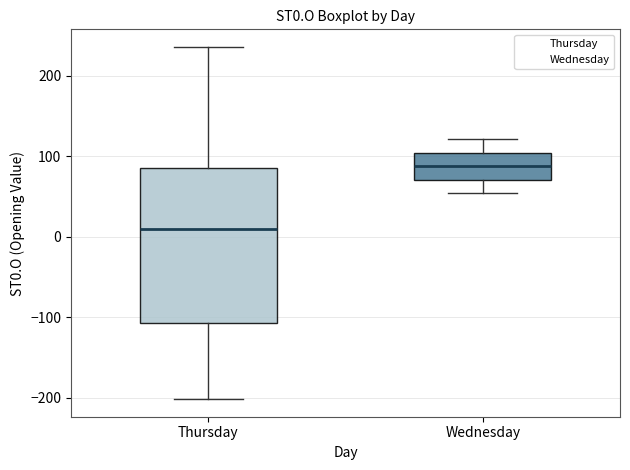

Reading left to right, read every box against the y-axis: the position of its median line, the range the box covers, and the ends of its whiskers. The values are not printed on the chart, so give them approximately, as read against the axis.

Thursday: median 10, box -110 to 90, whiskers -200 to 240
Wednesday: median 90, box 70 to 100, whiskers 50 to 120